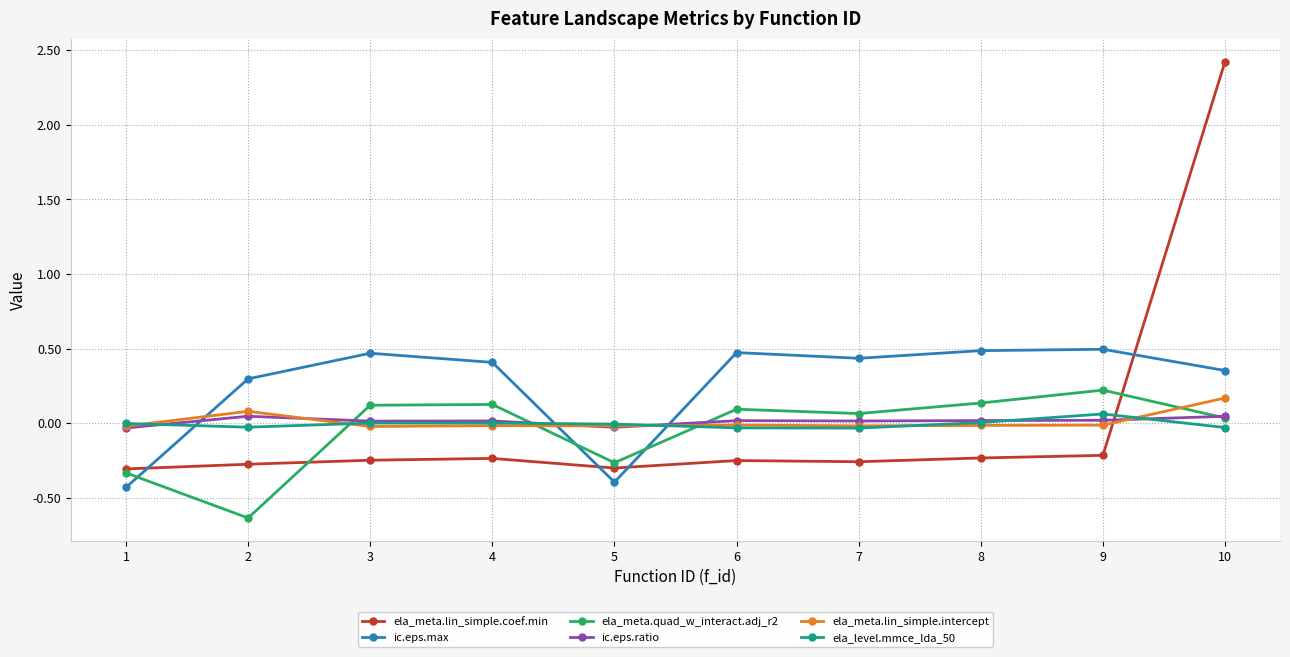

At which label does ela_meta.lin_simple.intercept reach its peak?

10